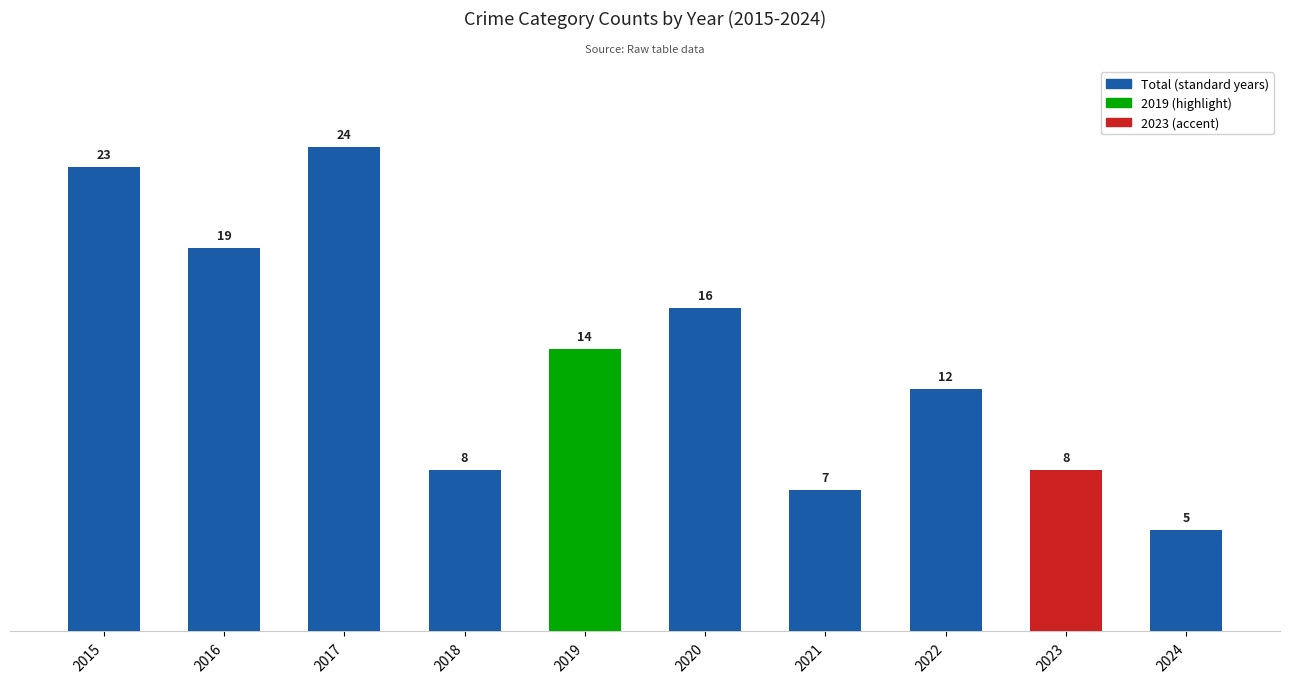

What is the sum of the values at 2022 and 2018?

20